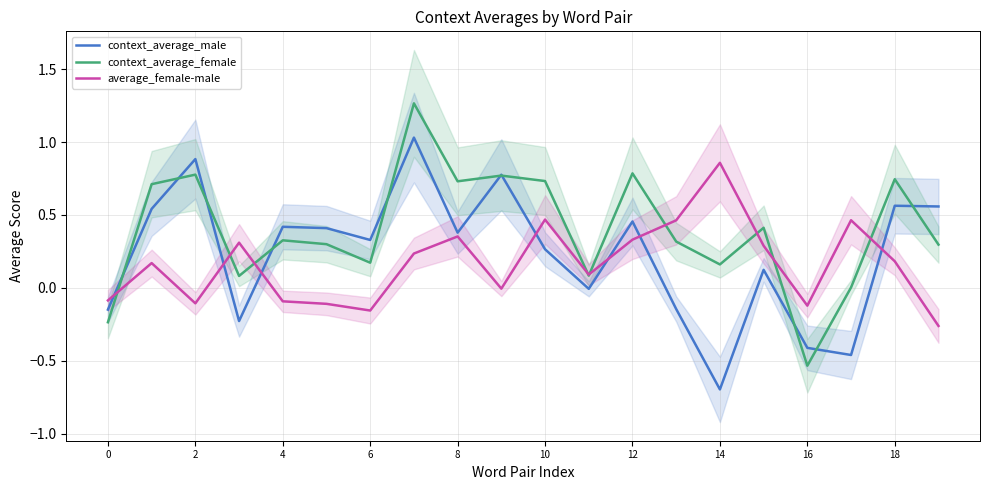

What value does the context_average_female series have at 16?

-0.5